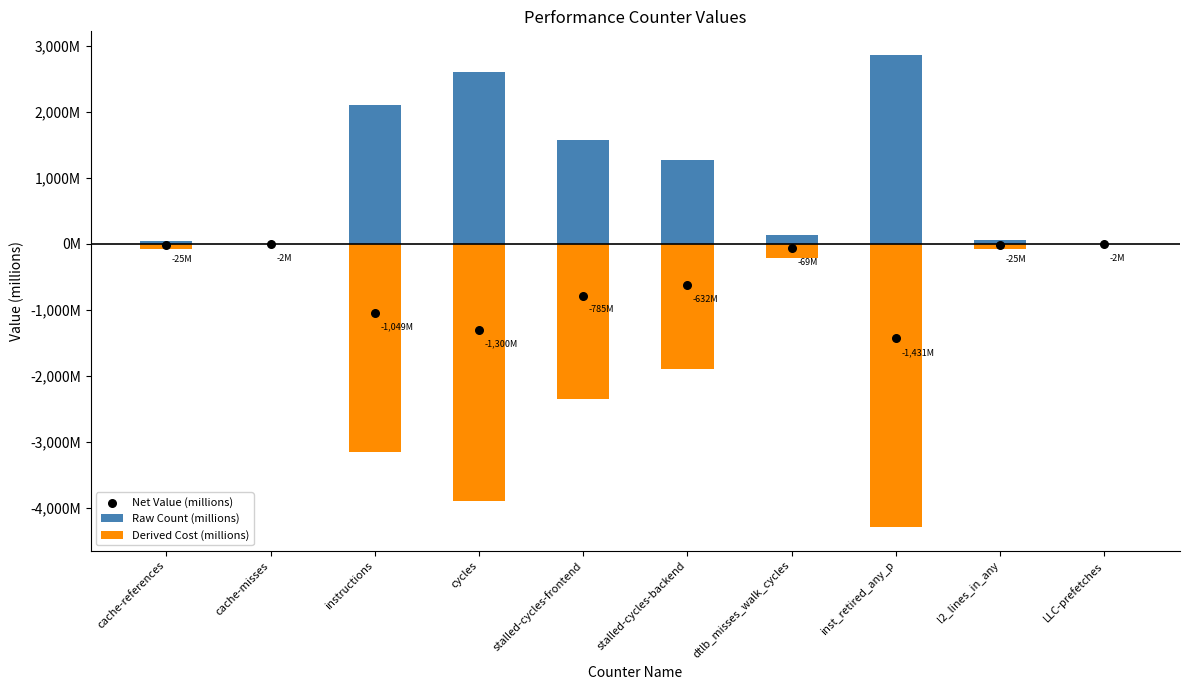

What are all the series names shown in the legend?

Raw Count (millions), Derived Cost (millions), Net Value (millions)